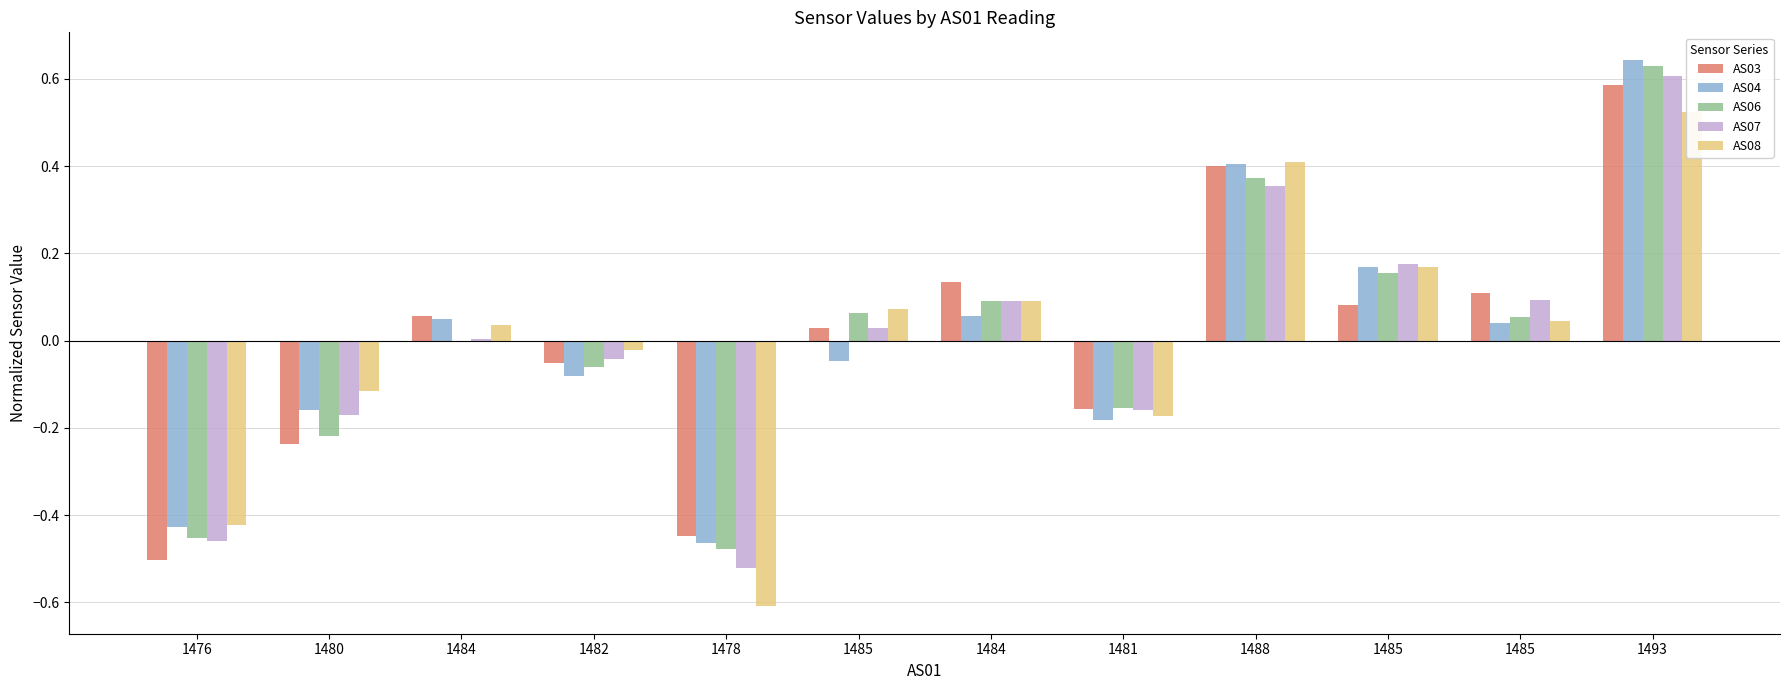

What is the approximate value of AS08 at 1481?

-0.2